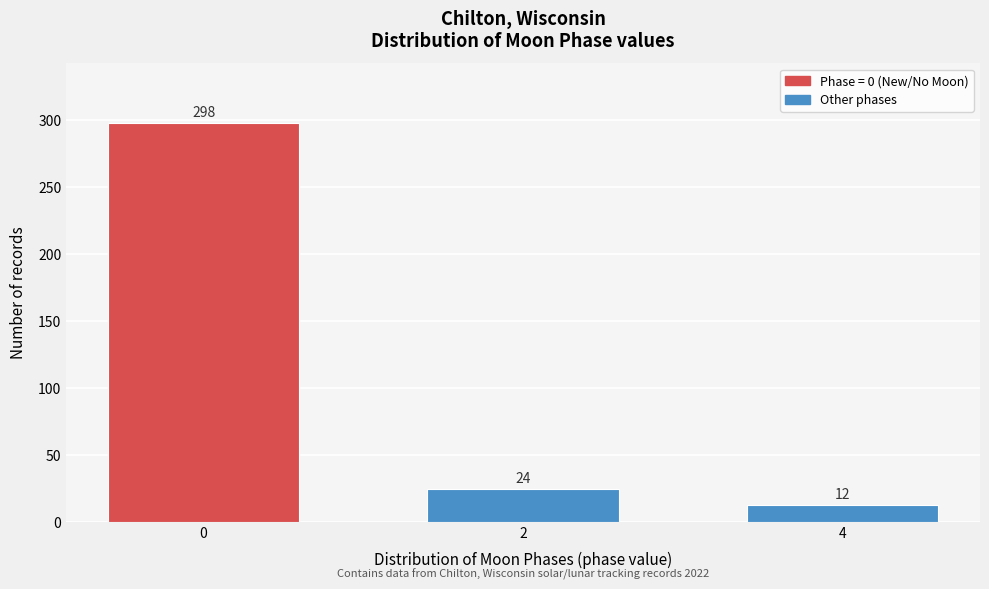

Reading left to right, list all the values displayed in this chart.

298	24	12